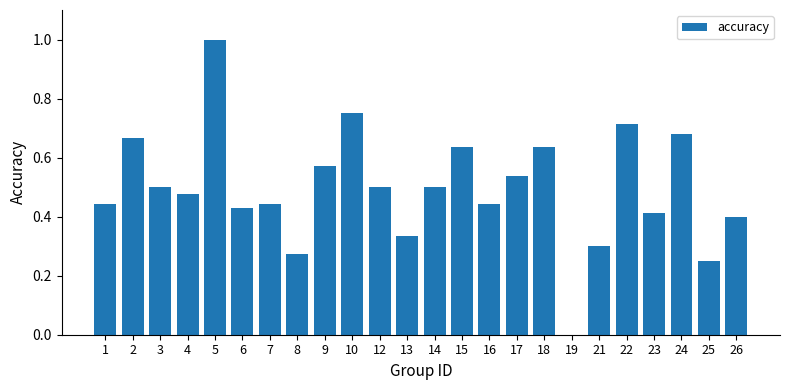

The value at 19 is 0.0. True or false?

True